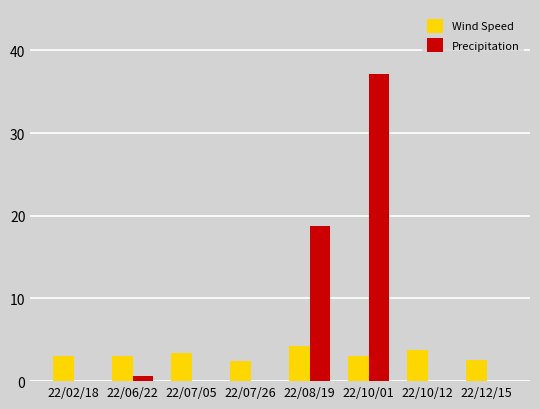

Where is Precipitation nearest to the value 18?

22/08/19